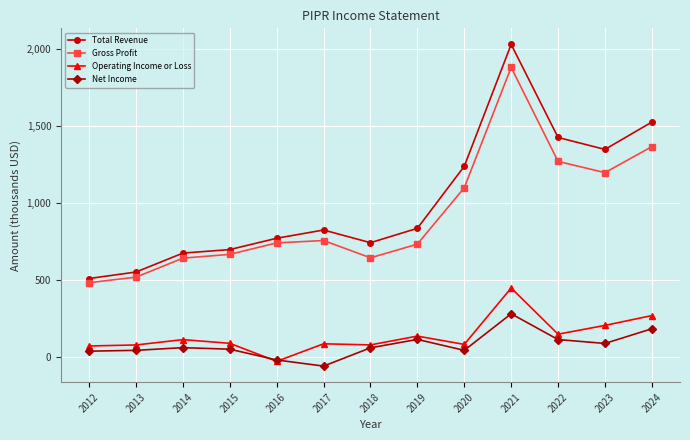

What is the average value of the Gross Profit series?

921.9